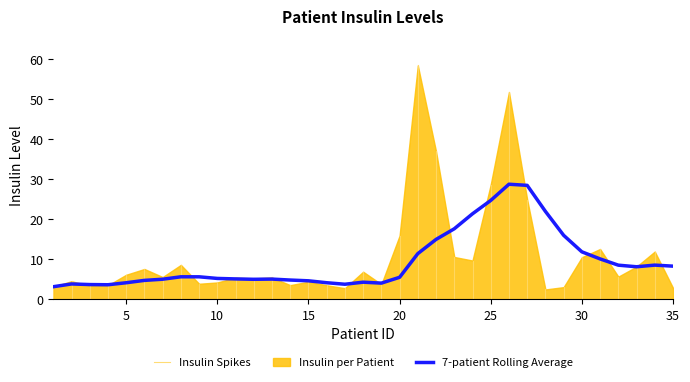

How many lines are shown in the chart?

1